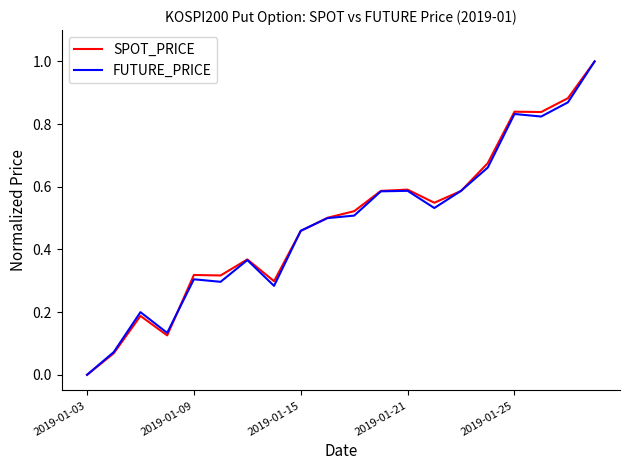

What is the highest value of the SPOT_PRICE series?

1.0